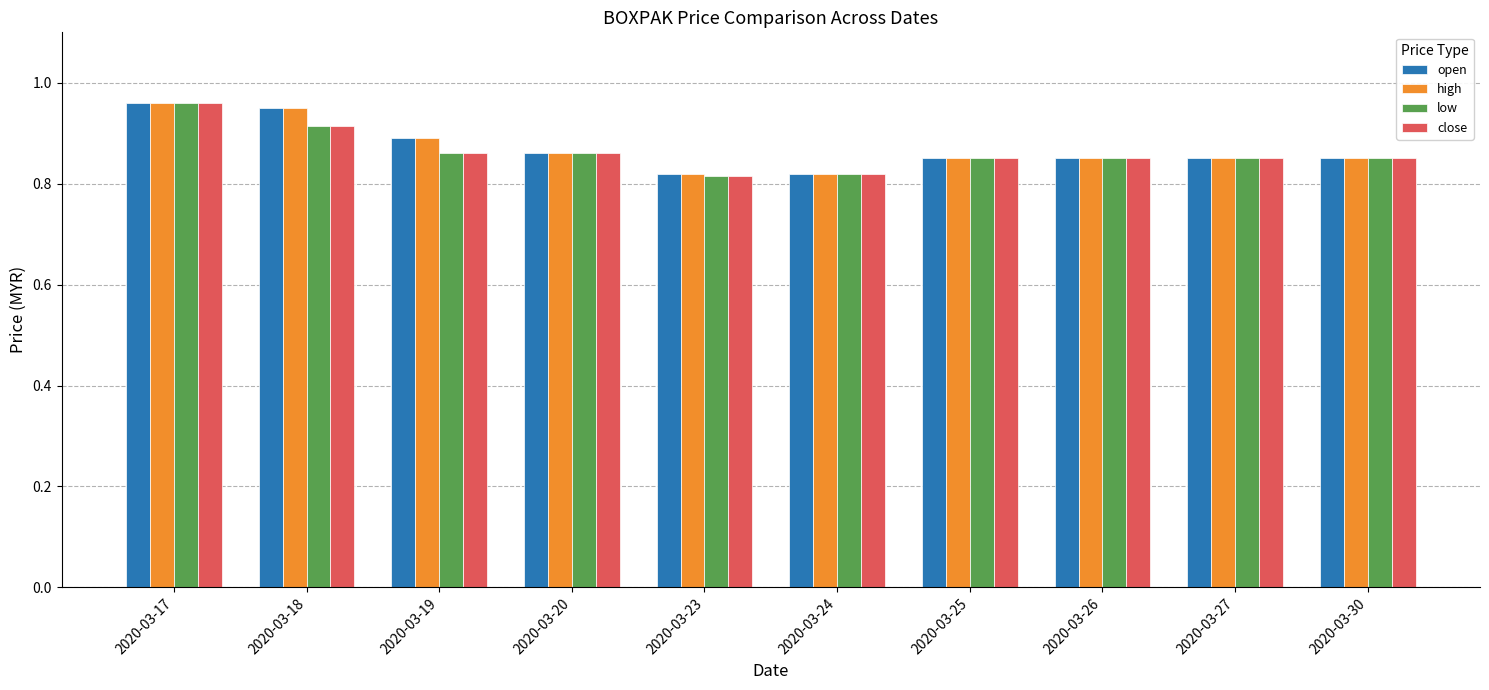

What is the difference between the maximum and minimum values in the open series?

0.1